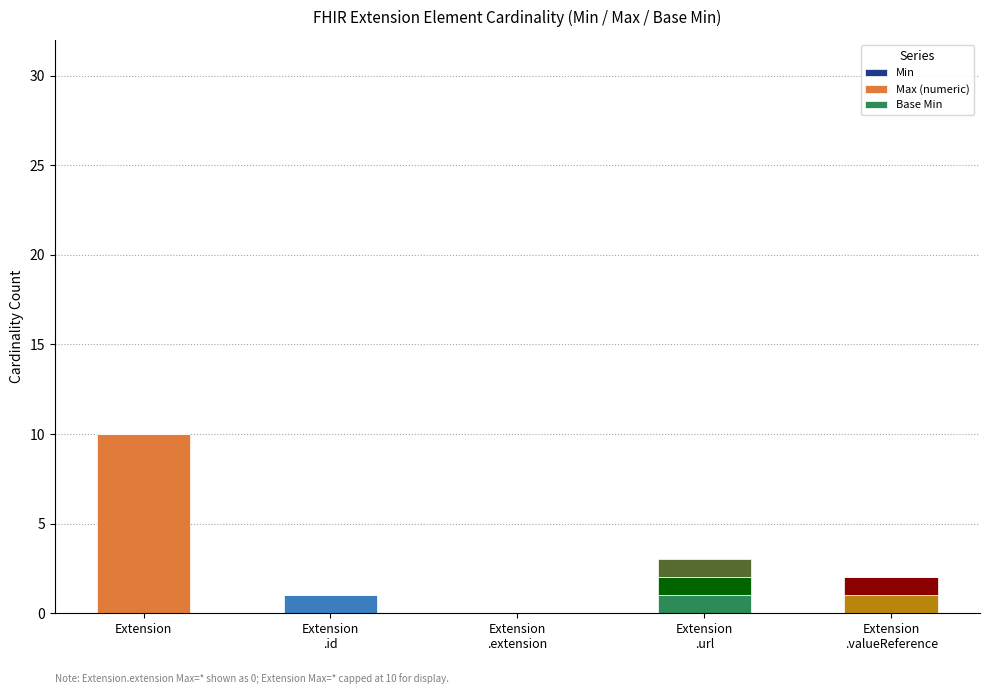

Are the bars grouped side by side (vs. stacked)?

No